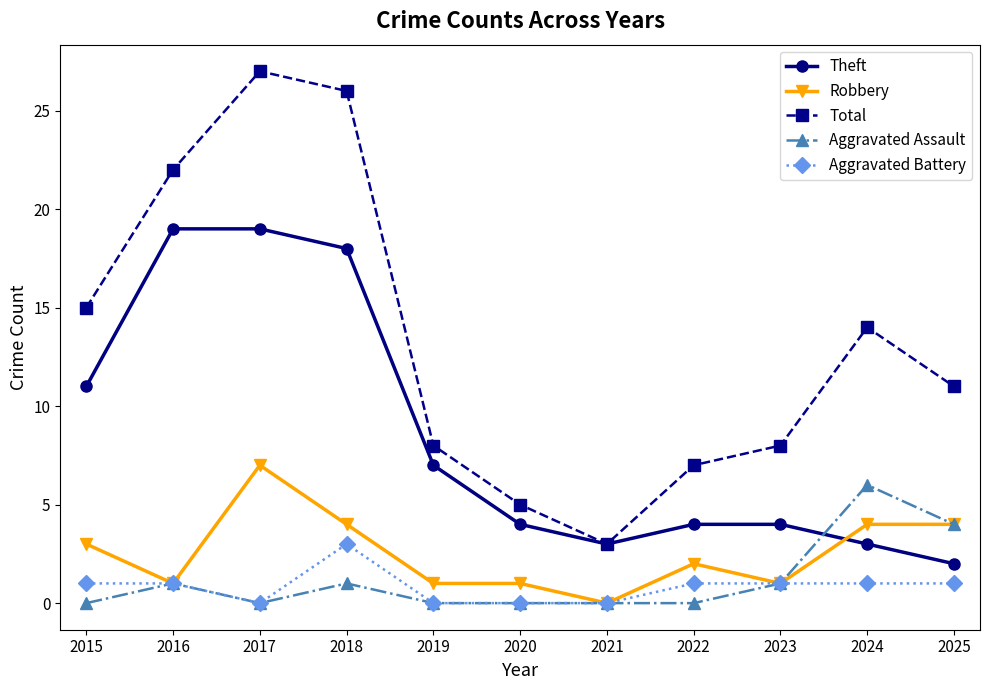

Reading left to right, list all the values displayed in this chart.

Theft: 2015=11	2016=19	2017=19	2018=18	2019=7	2020=4	2021=3	2022=4	2023=4	2024=3	2025=2
Robbery: 2015=3	2016=1	2017=7	2018=4	2019=1	2020=1	2021=0	2022=2	2023=1	2024=4	2025=4
Total: 2015=15	2016=22	2017=27	2018=26	2019=8	2020=5	2021=3	2022=7	2023=8	2024=14	2025=11
Aggravated Assault: 2015=0	2016=1	2017=0	2018=1	2019=0	2020=0	2021=0	2022=0	2023=1	2024=6	2025=4
Aggravated Battery: 2015=1	2016=1	2017=0	2018=3	2019=0	2020=0	2021=0	2022=1	2023=1	2024=1	2025=1